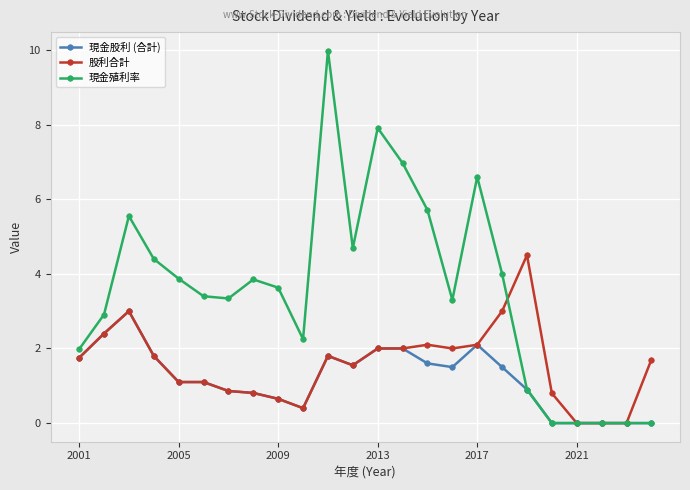

Which series has the largest total across all categories?

現金殖利率